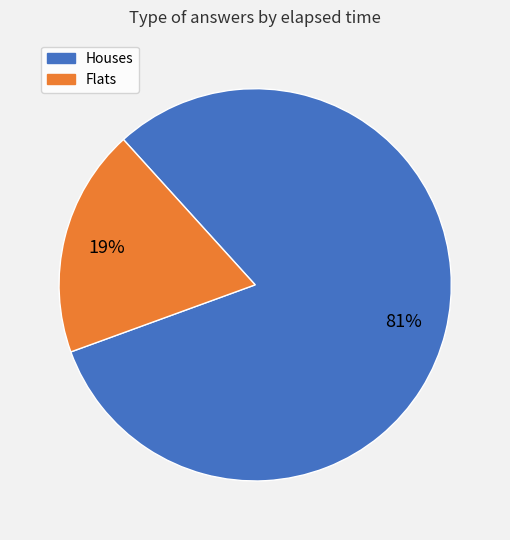

To the nearest percent, what is the difference between the largest and smallest slice percentages?

62%